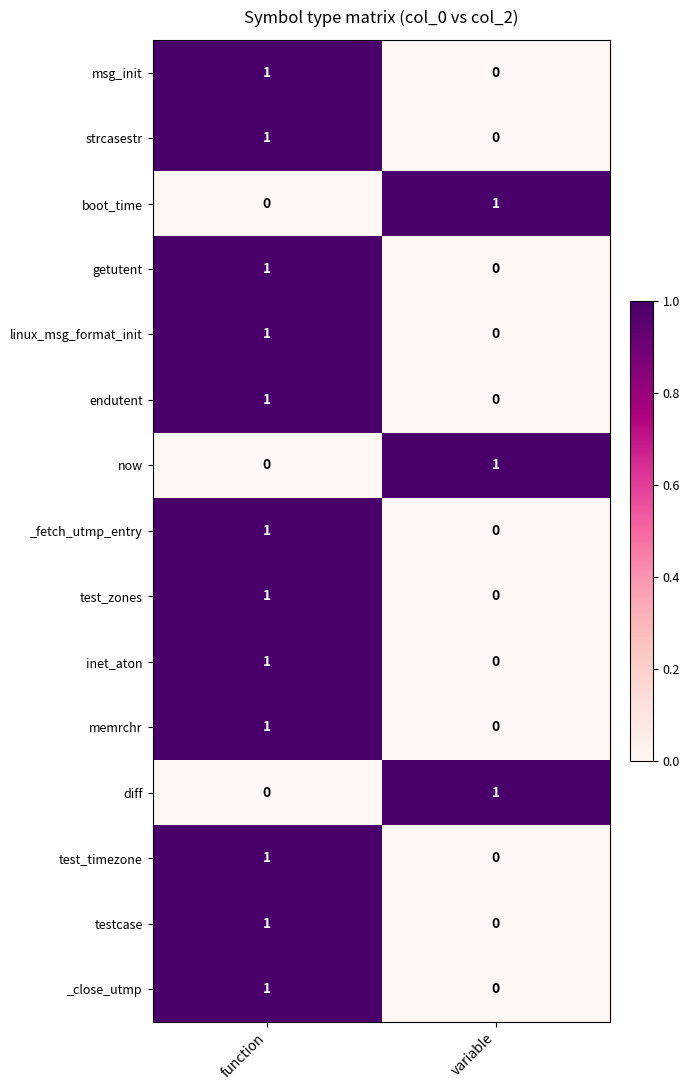

Reading right to left, extract all data points from this chart.

msg_init: variable=0	function=1
strcasestr: variable=0	function=1
boot_time: variable=1	function=0
getutent: variable=0	function=1
linux_msg_format_init: variable=0	function=1
endutent: variable=0	function=1
now: variable=1	function=0
_fetch_utmp_entry: variable=0	function=1
test_zones: variable=0	function=1
inet_aton: variable=0	function=1
memrchr: variable=0	function=1
diff: variable=1	function=0
test_timezone: variable=0	function=1
testcase: variable=0	function=1
_close_utmp: variable=0	function=1